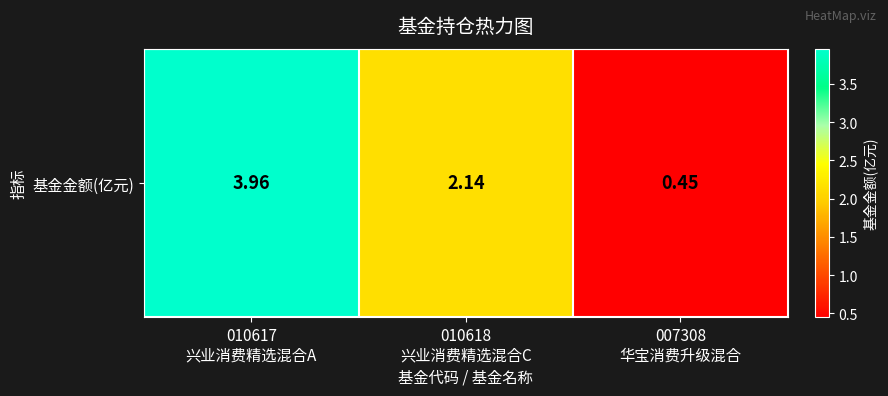

List the labels in order of value, largest first.

010617
兴业消费精选混合A, 010618
兴业消费精选混合C, 007308
华宝消费升级混合